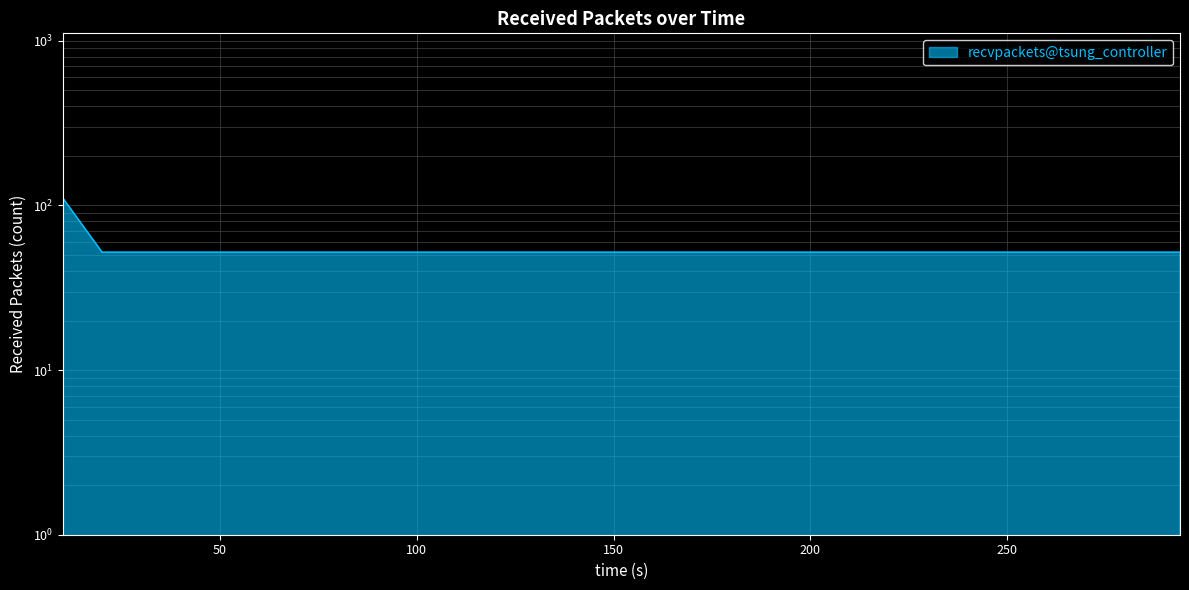

At which label is the value closest to 81?

20